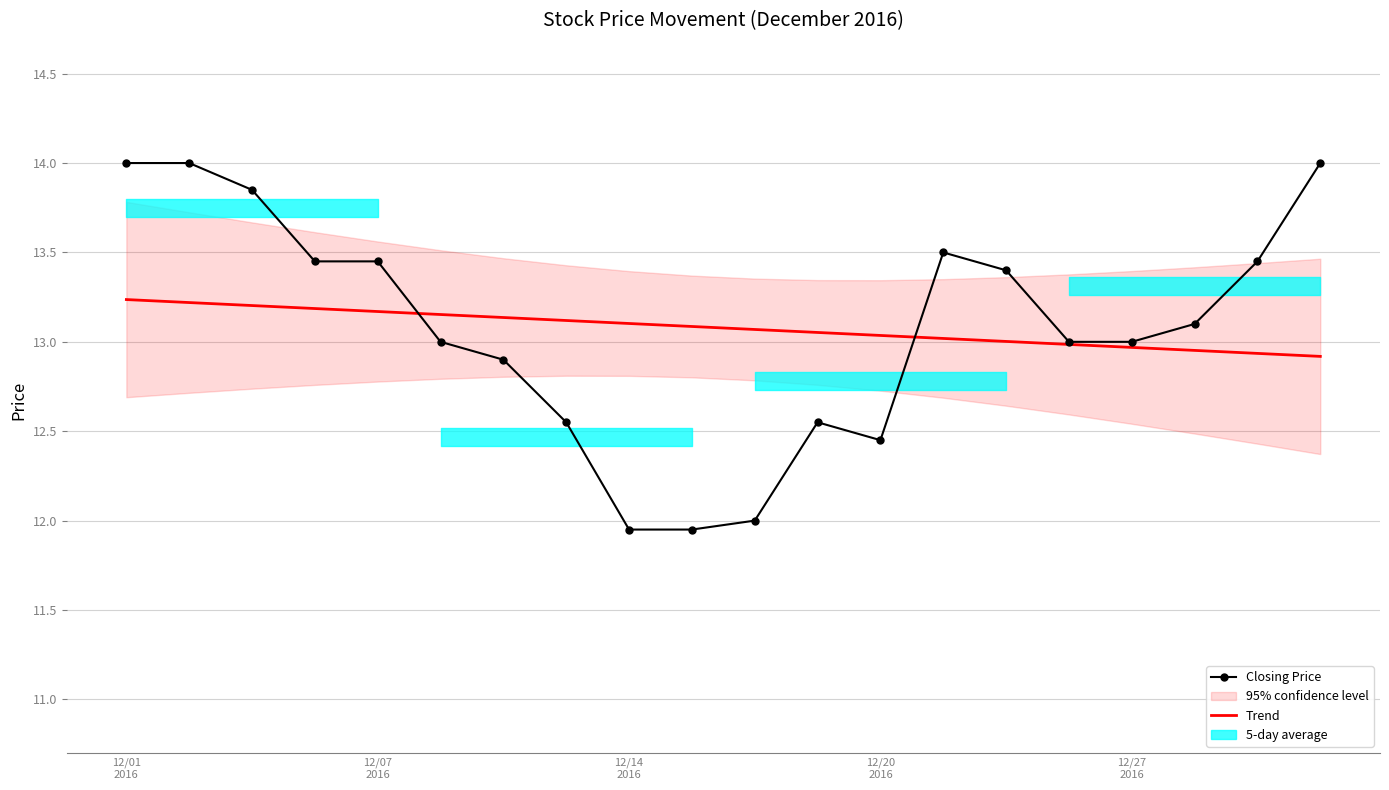

What is the value of the Closing Price point at the 14th from the left?

13.5